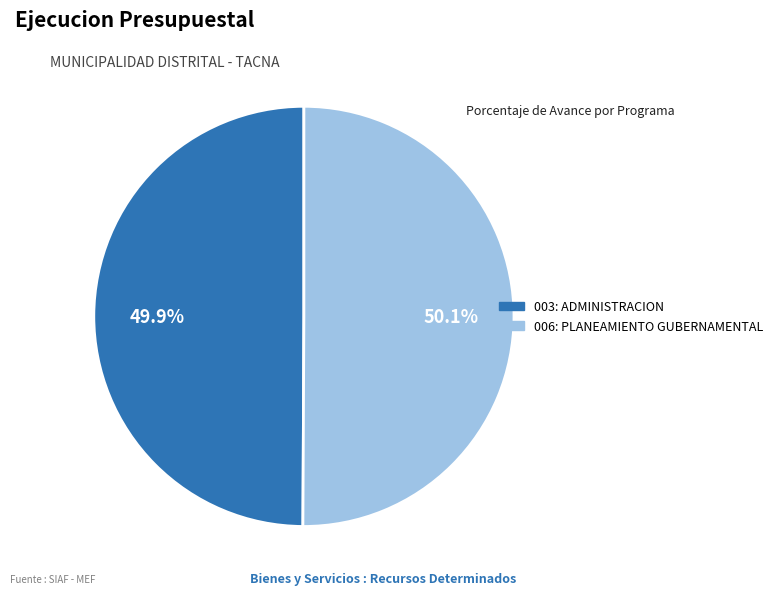

Is there any slice that represents more than half of the pie?

Yes